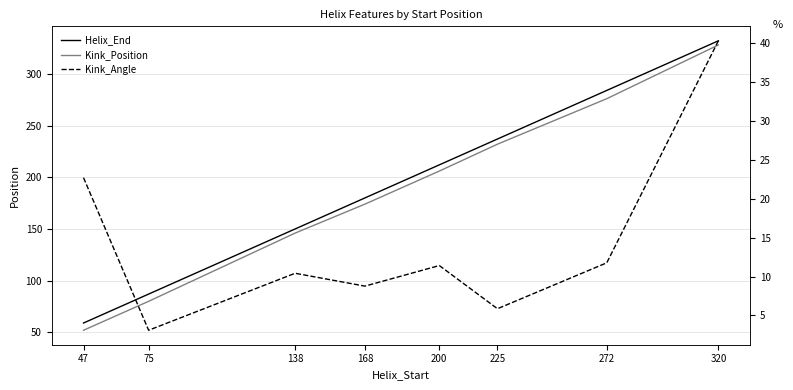

What is the maximum value for Kink_Position?

328.0